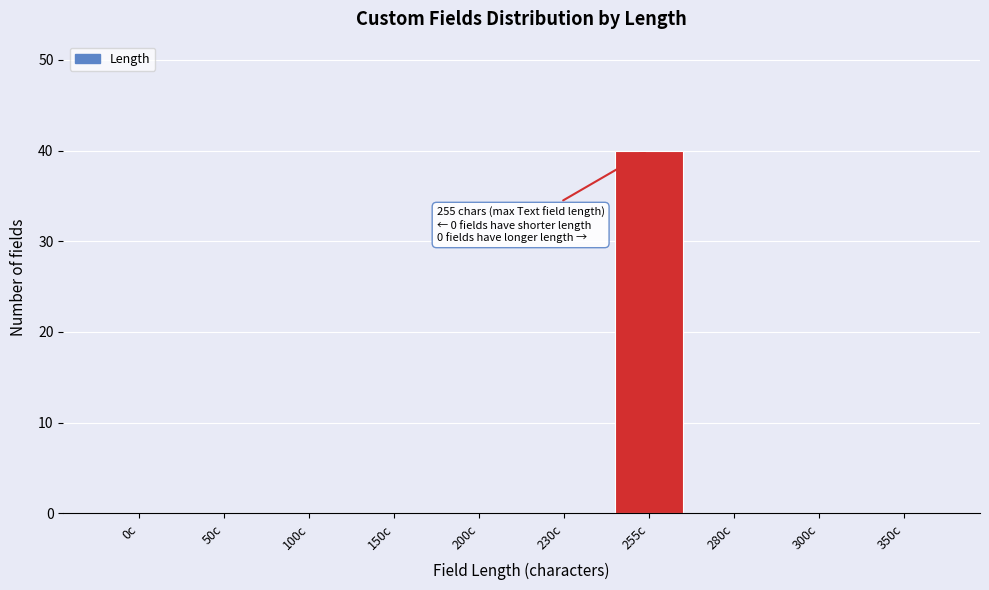

Reading left to right, extract all data points from this chart.

0c=0	50c=0	100c=0	150c=0	200c=0	230c=0	255c=40	280c=0	300c=0	350c=0